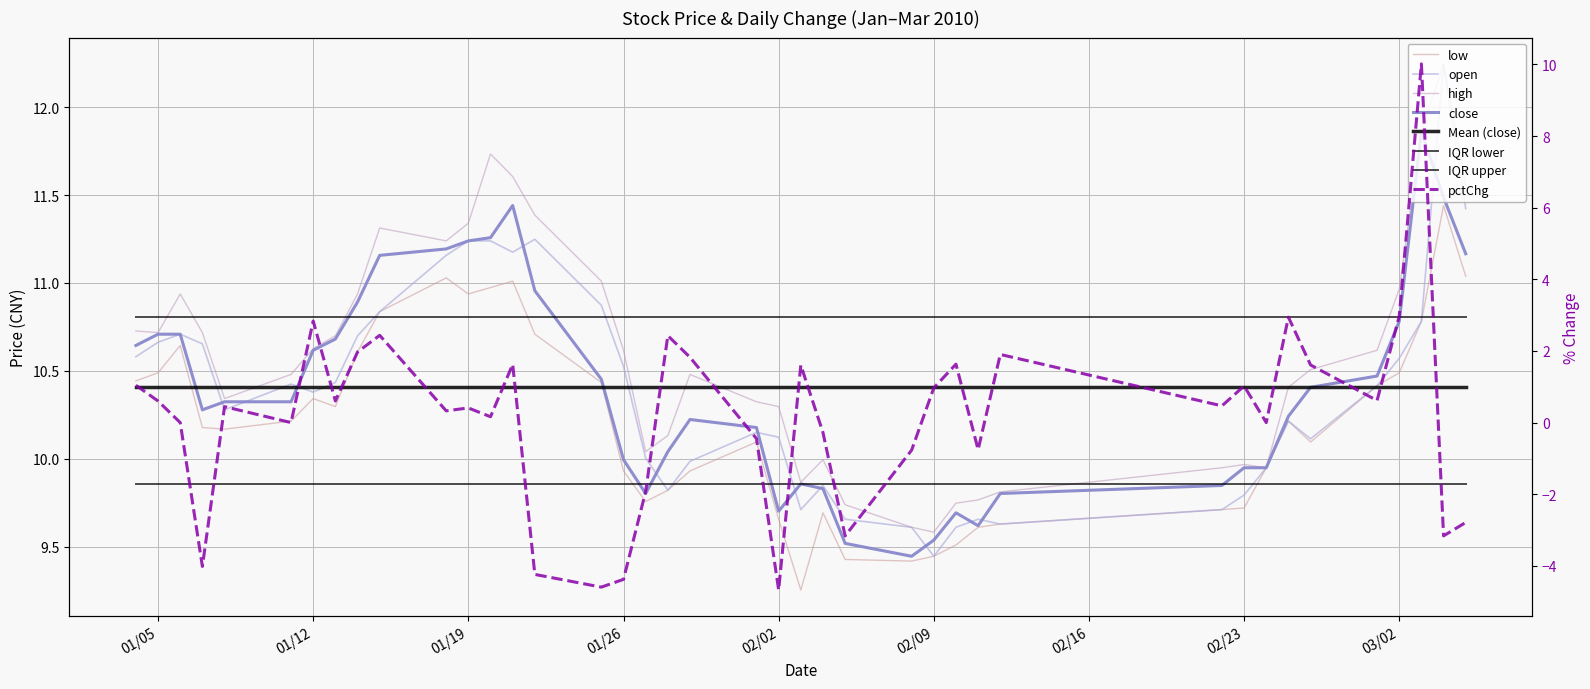

What is the total value across all series at 2010-02-08?

37.3